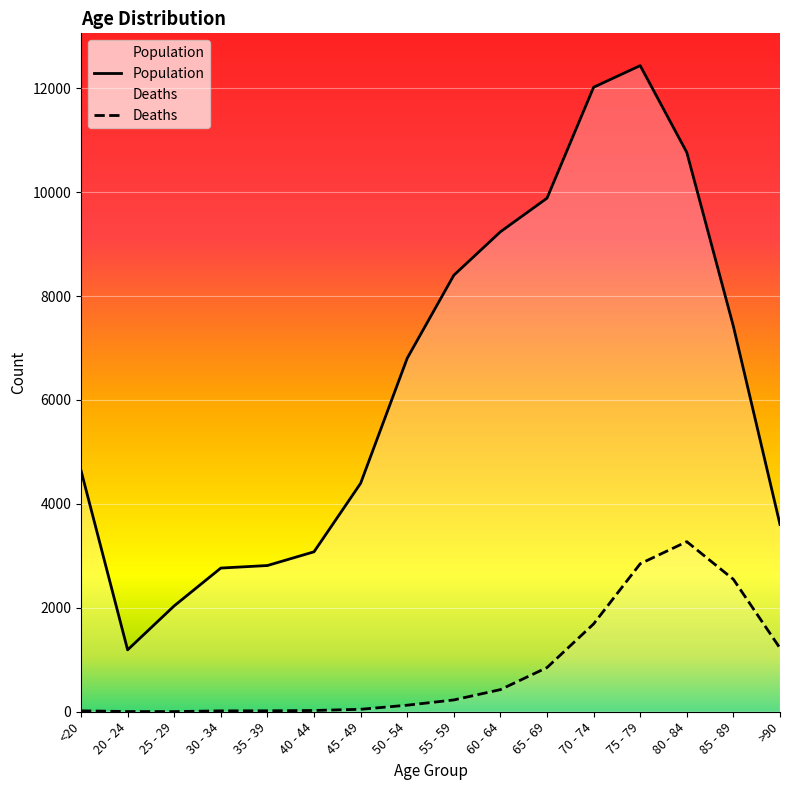

What is the difference between the highest and lowest values at 50 - 54?

6677